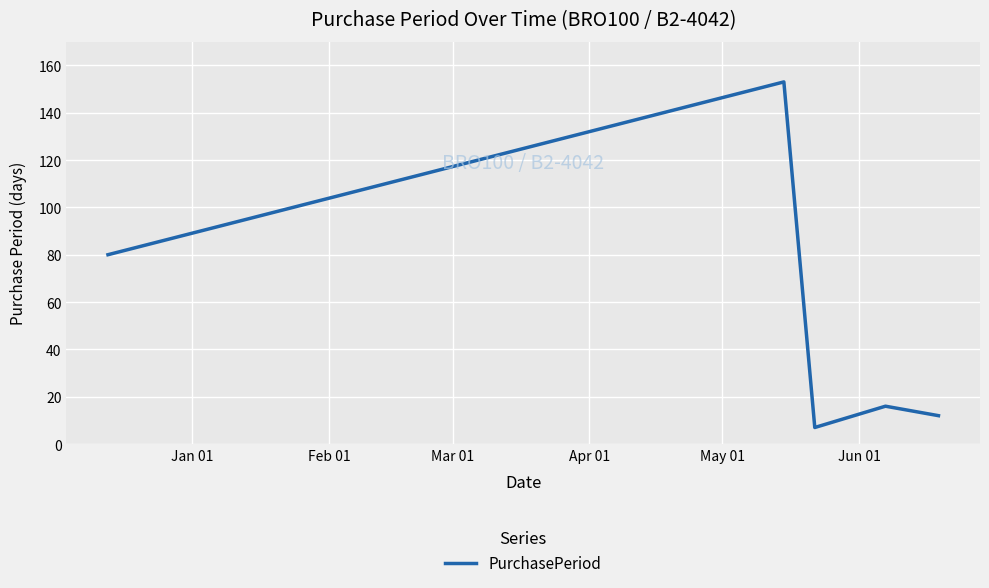

True or false: there are more than 1 points higher than both neighbors.

True